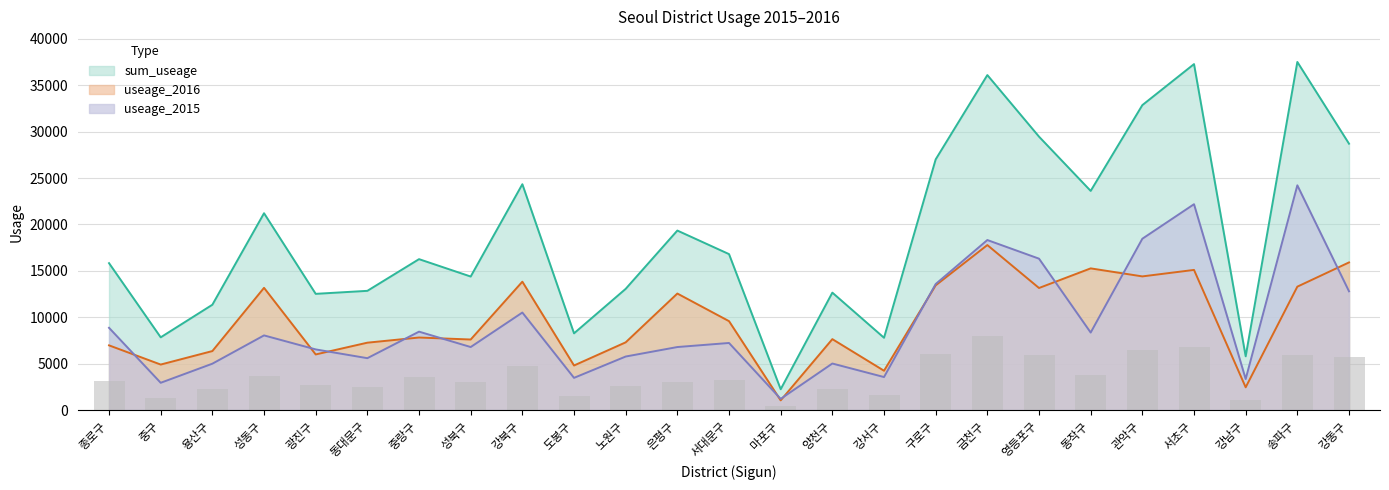

At which label does useage_2015 first exceed 7227?

종로구